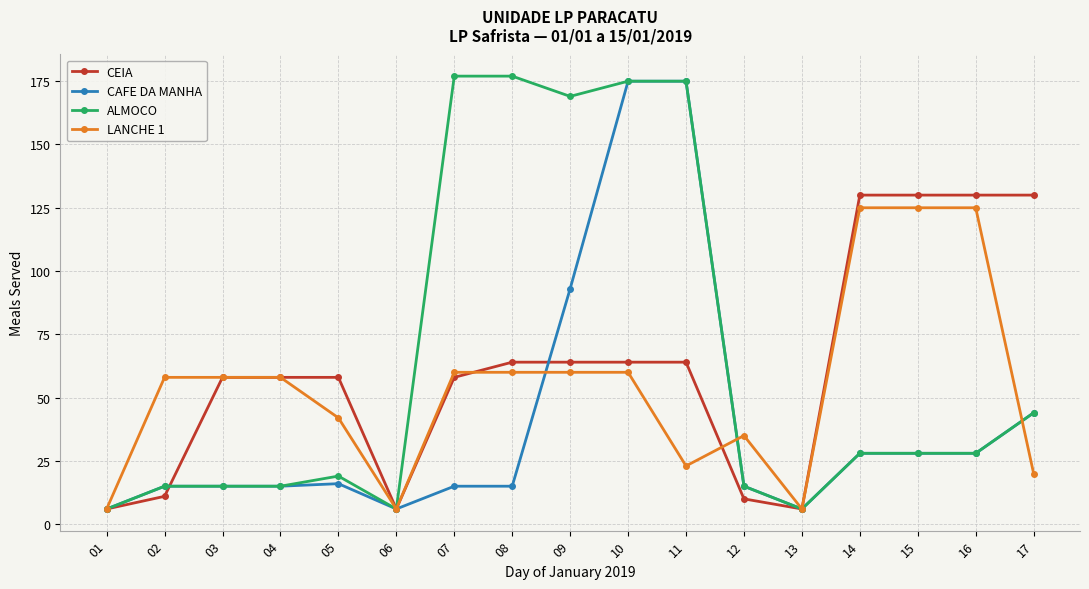

What are all the series names shown in the legend?

CEIA, CAFE DA MANHA, ALMOCO, LANCHE 1